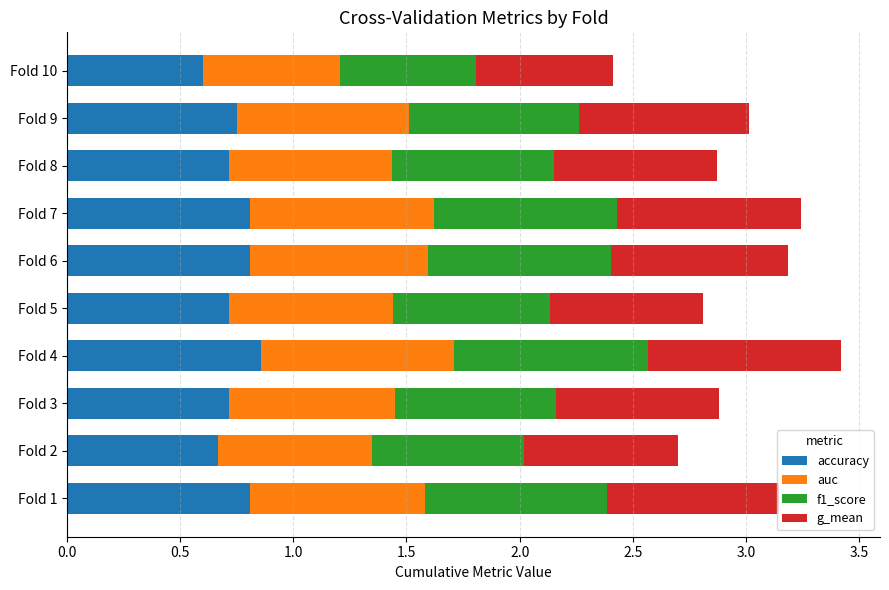

What are all the series names shown in the legend?

accuracy, auc, f1_score, g_mean